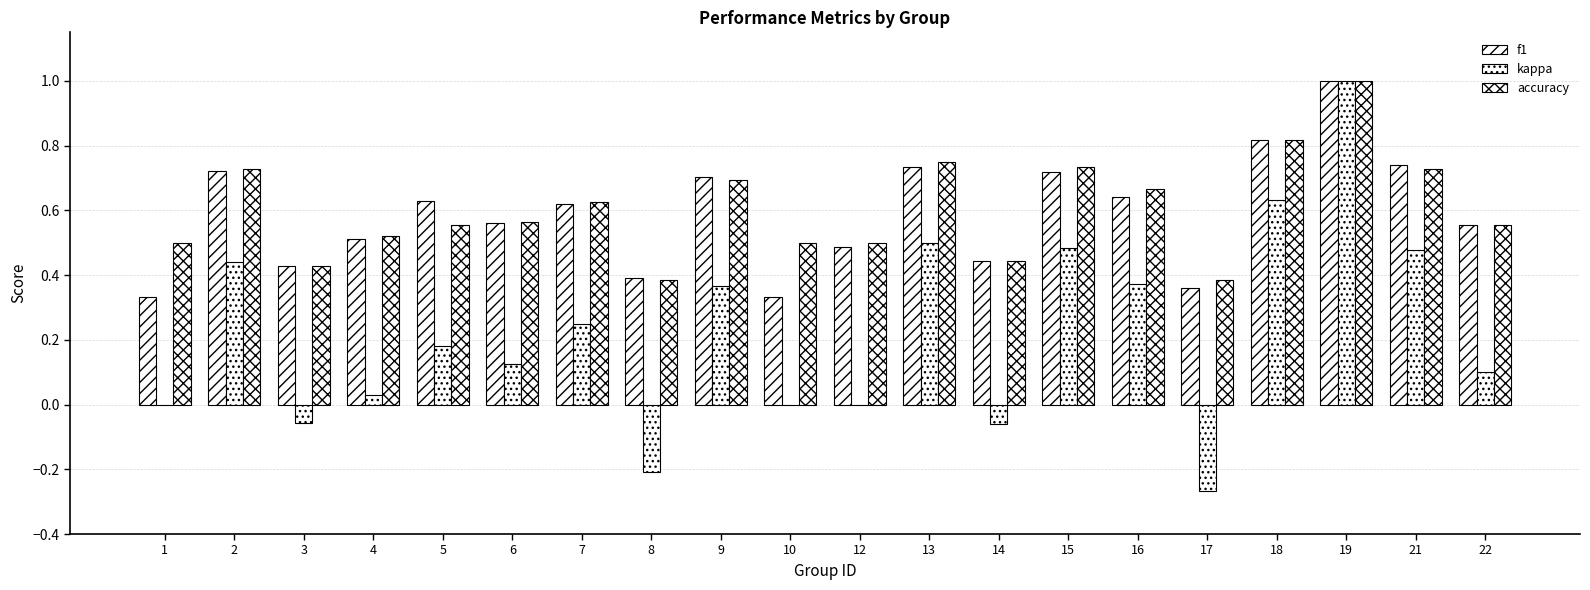

Which series changed the most between 12 and 18?

kappa